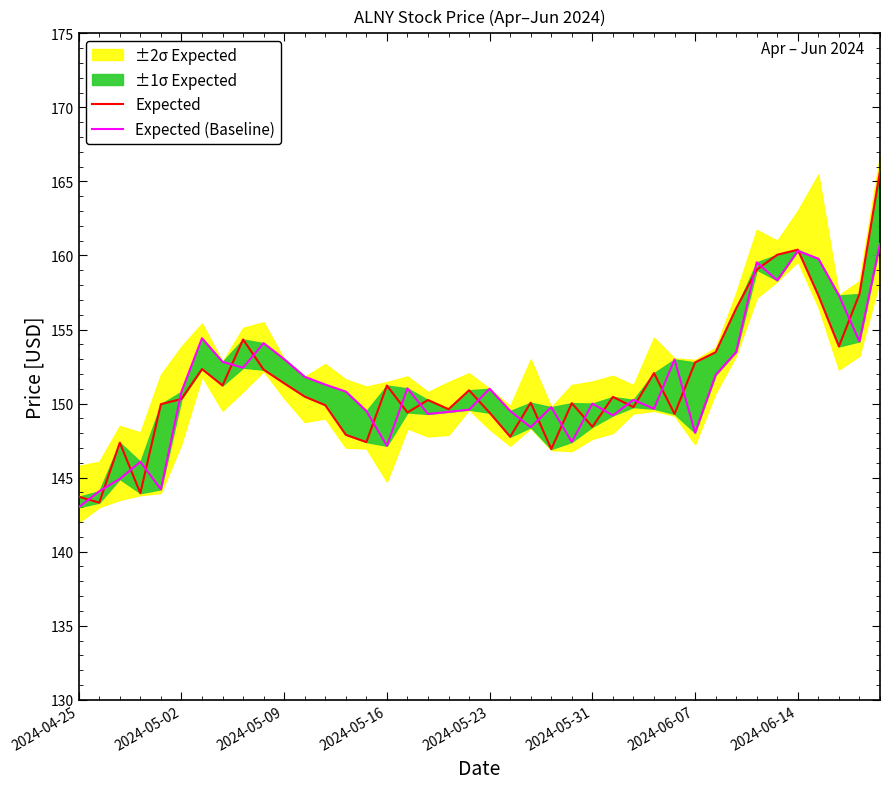

Does the chart display data point markers on the line(s)?

No